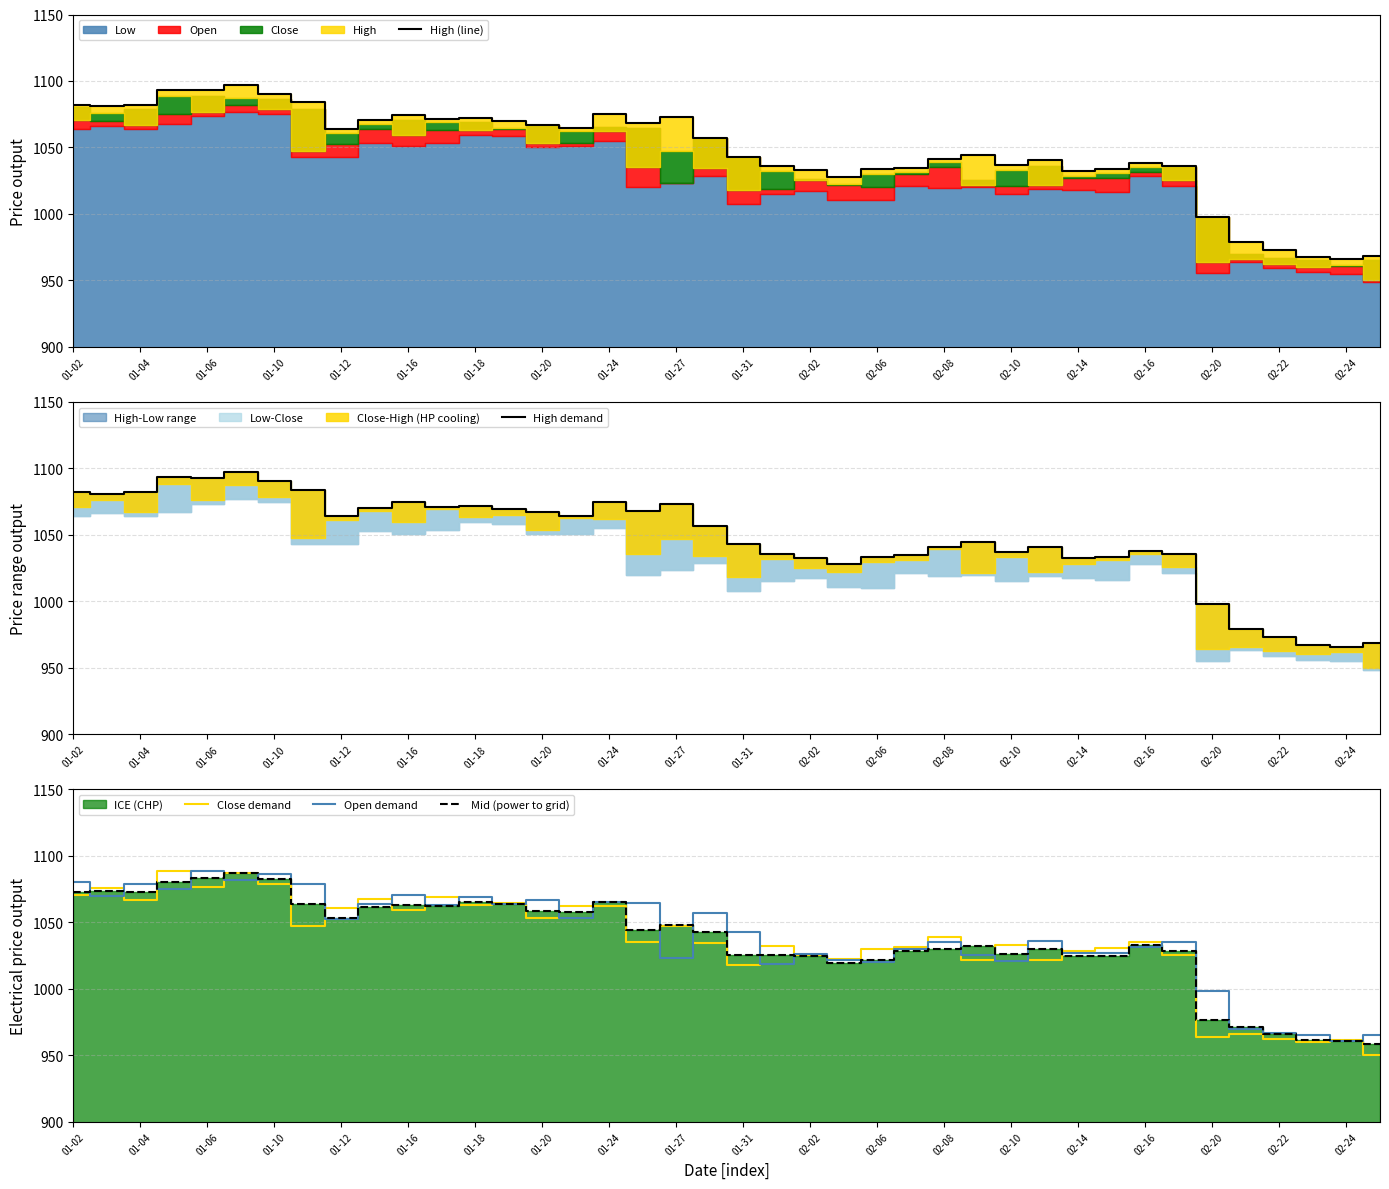

Rank the series by their maximum value, from highest to lowest.

High (line), High demand, Close demand, Open demand, Mid (power to grid)